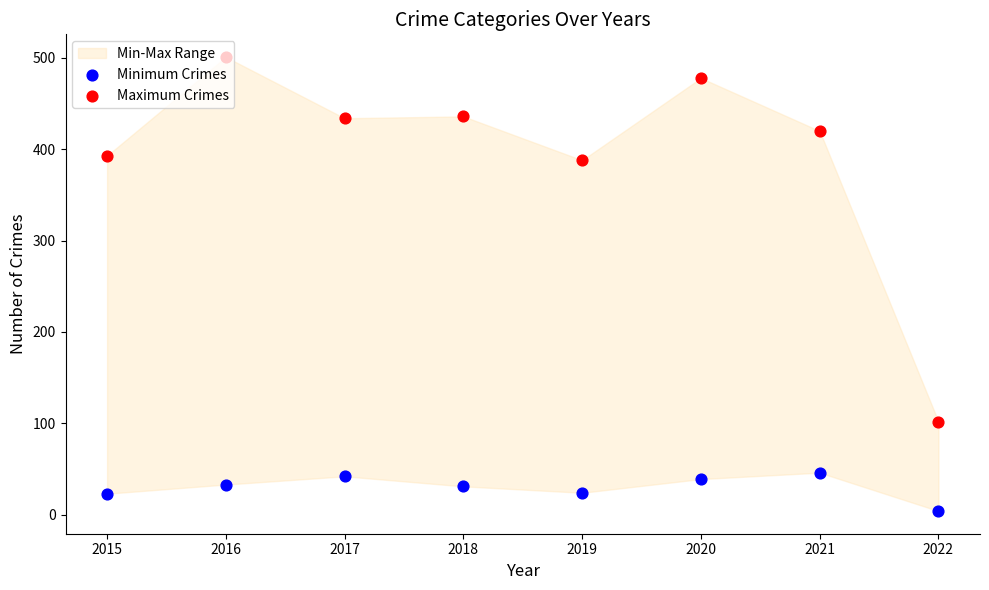

Which series reaches the minimum Y coordinate?

Minimum Crimes